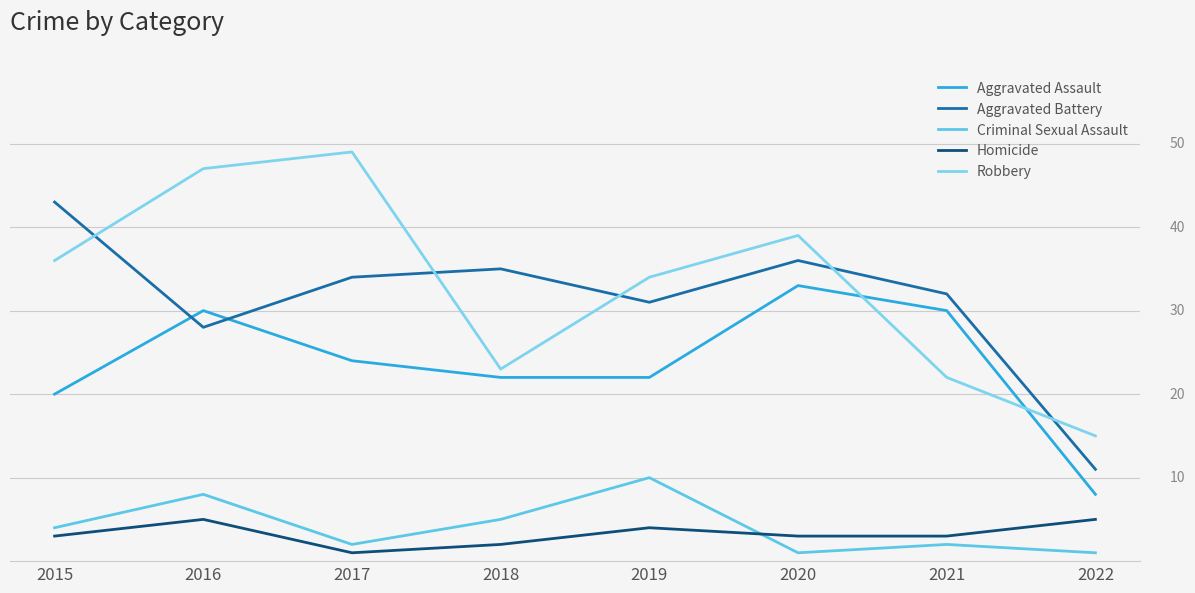

Which category has the lowest value in the Robbery series?

2022